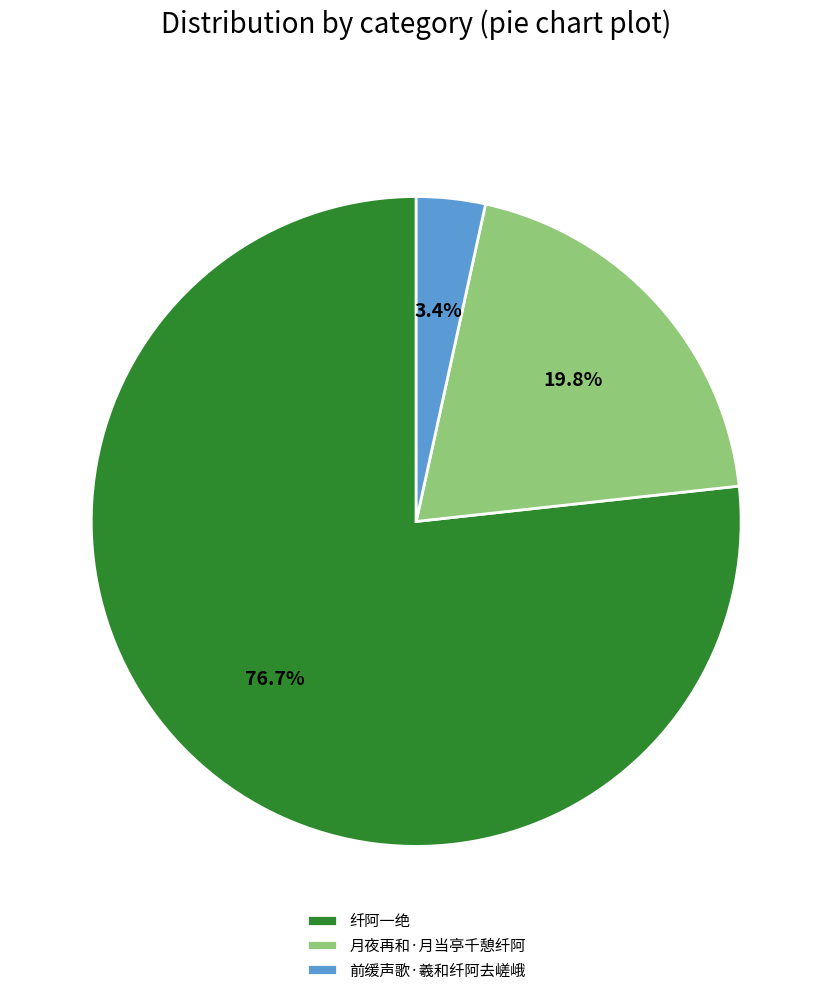

Which category has the smallest portion of the pie?

前缓声歌·羲和纤阿去嵯峨